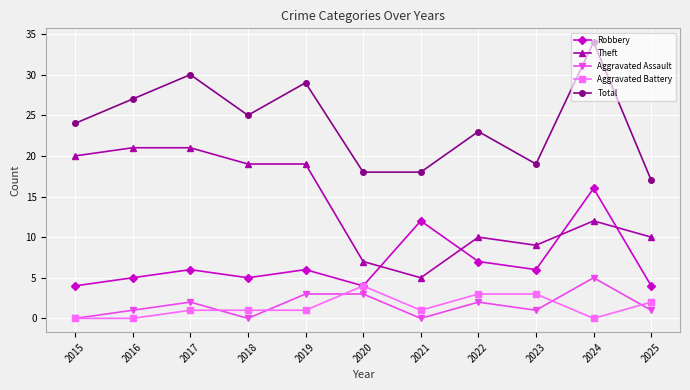

Is this an area chart (filled region under the line)?

No